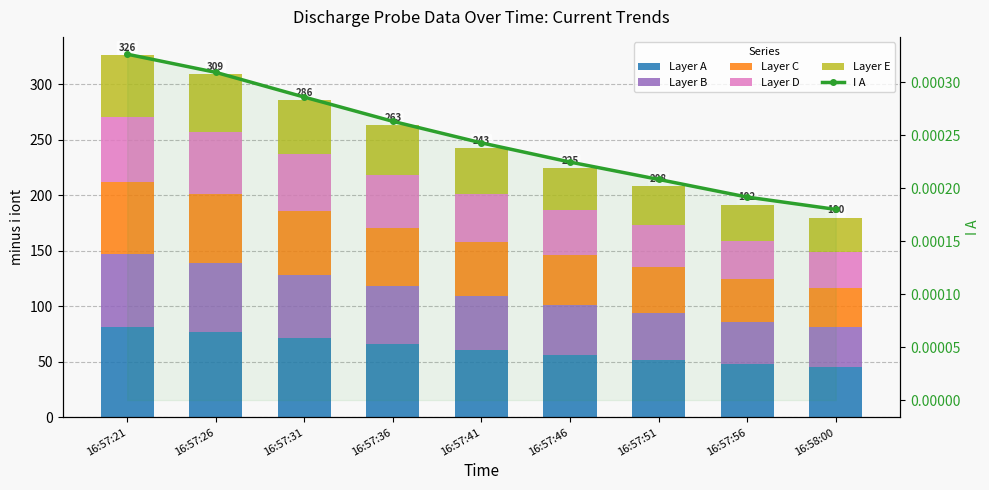

Which series changed the most between 16:57:36 and 16:57:41?

Layer A